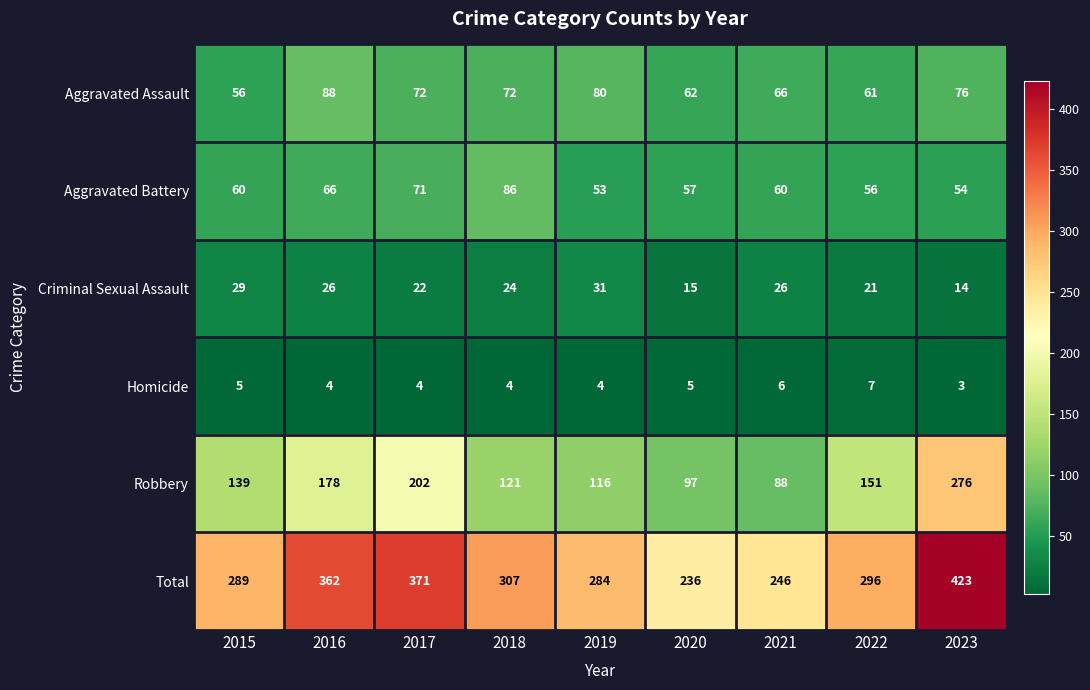

Which series has the widest spread of values?

Robbery